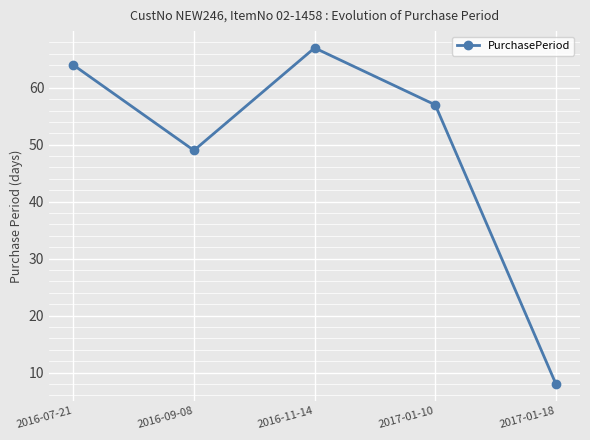

Rank the categories by value from lowest to highest.

2017-01-18, 2016-09-08, 2017-01-10, 2016-07-21, 2016-11-14